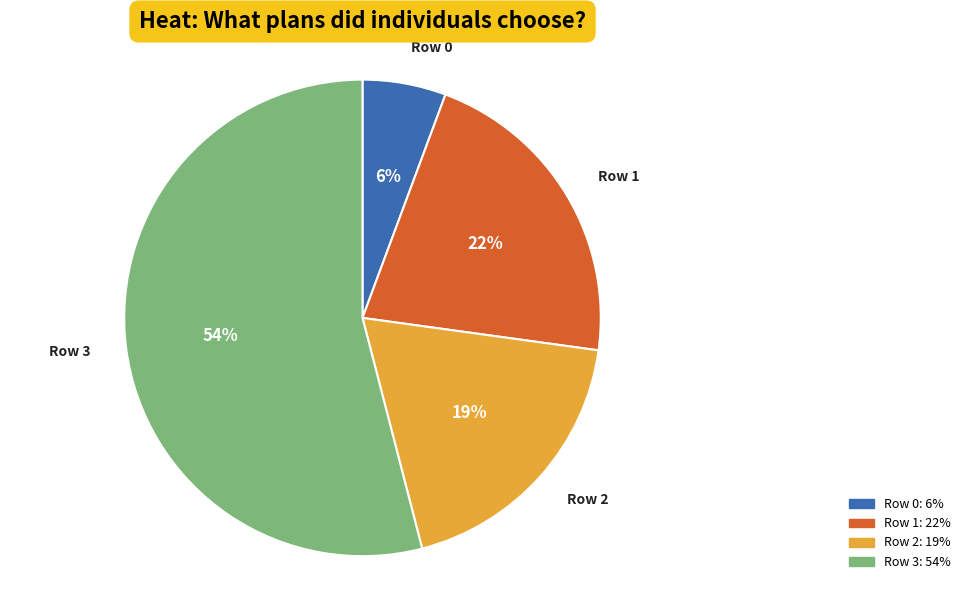

To the nearest percent, what is the difference between the Row 2 and Row 0 slice percentages?

13%